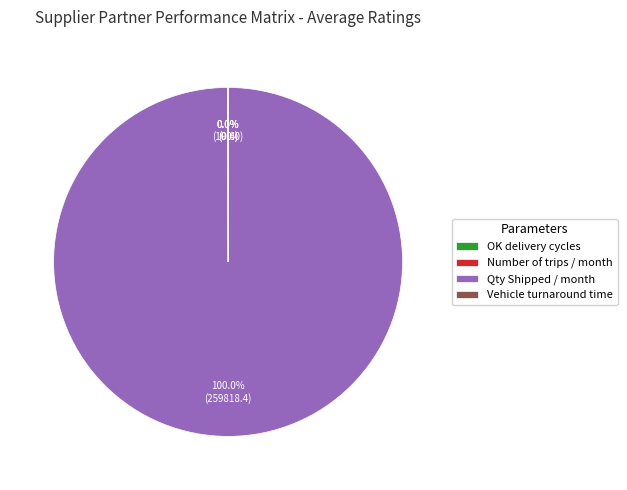

Which slice represents more than half of the pie?

Qty Shipped / month